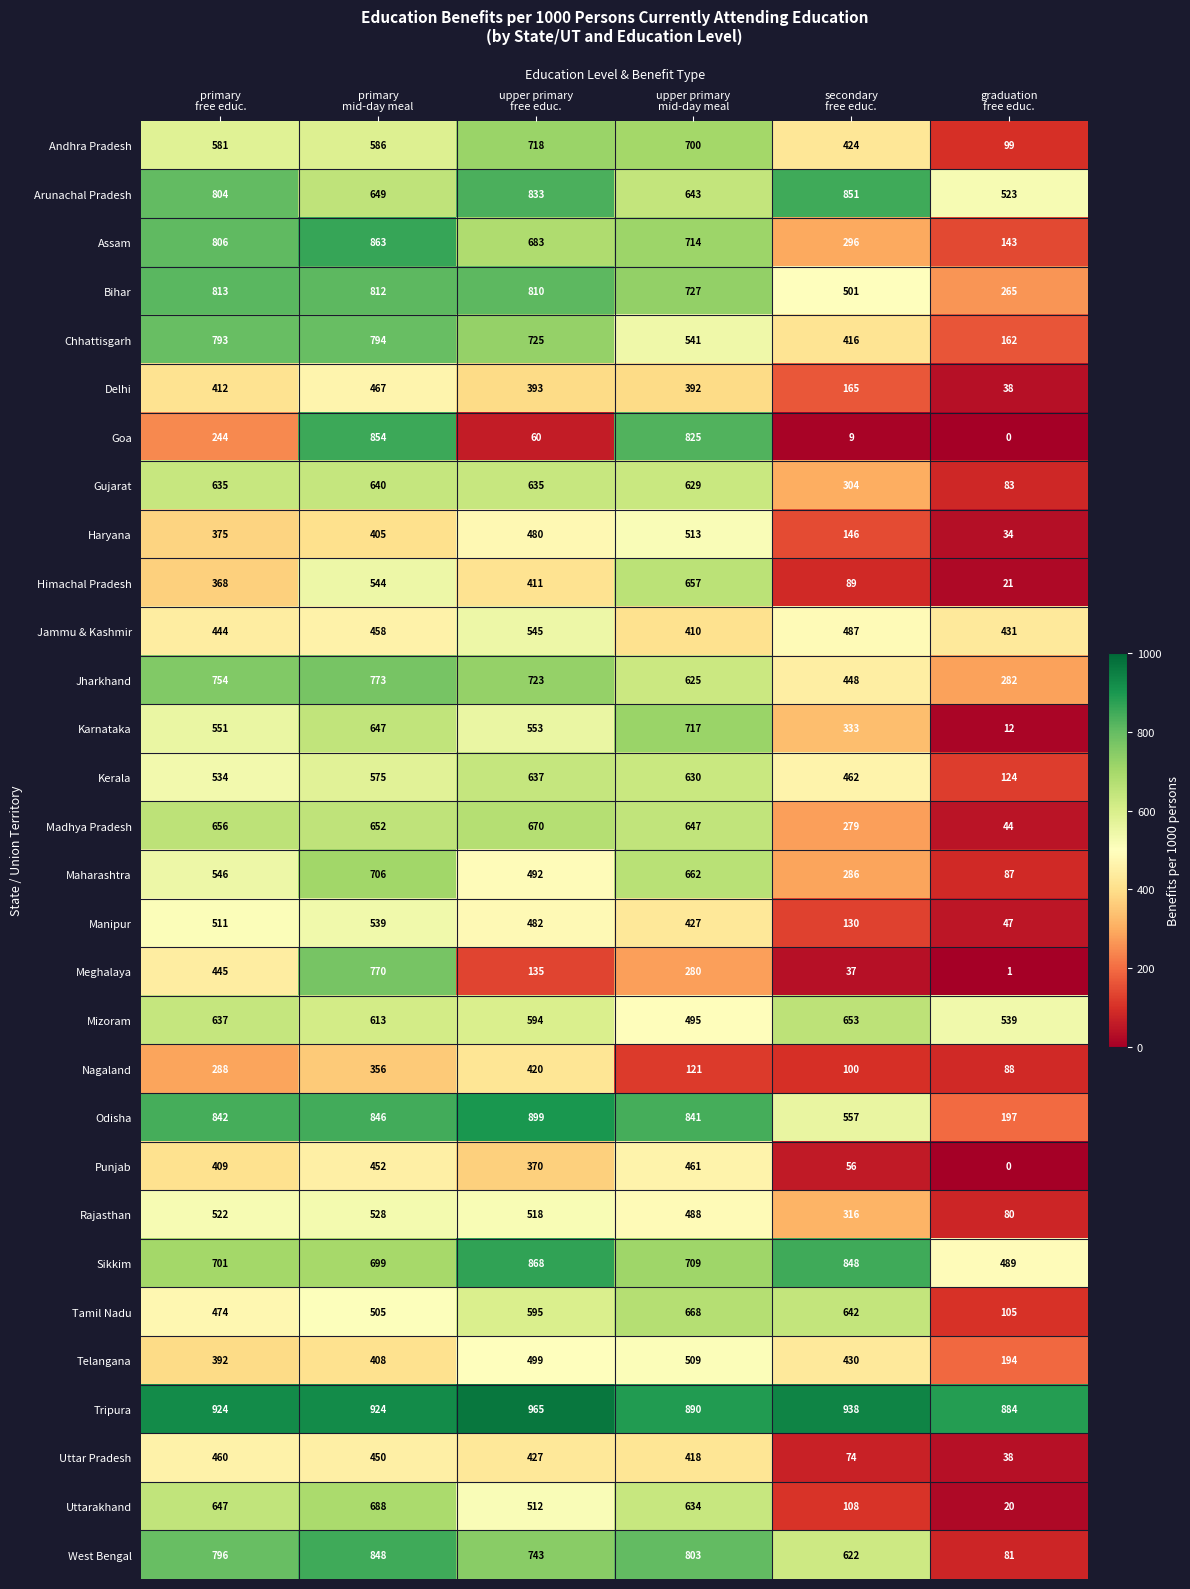

Between upper primary
free educ. and upper primary
mid-day meal, which series saw the biggest shift?

Goa